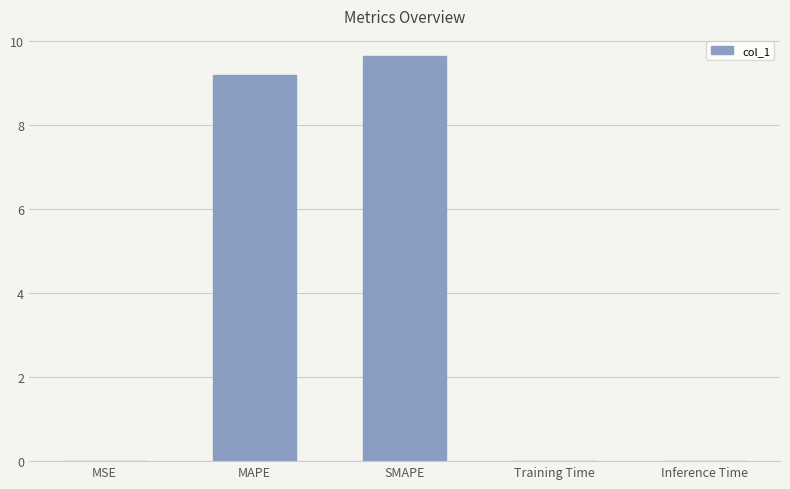

What is the sum of all values?

18.8